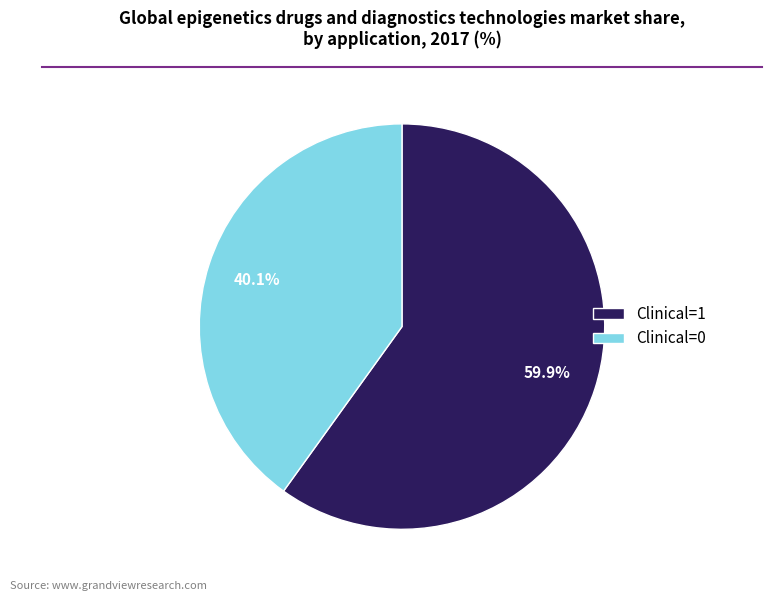

What is the largest slice in the pie chart?

Clinical=1